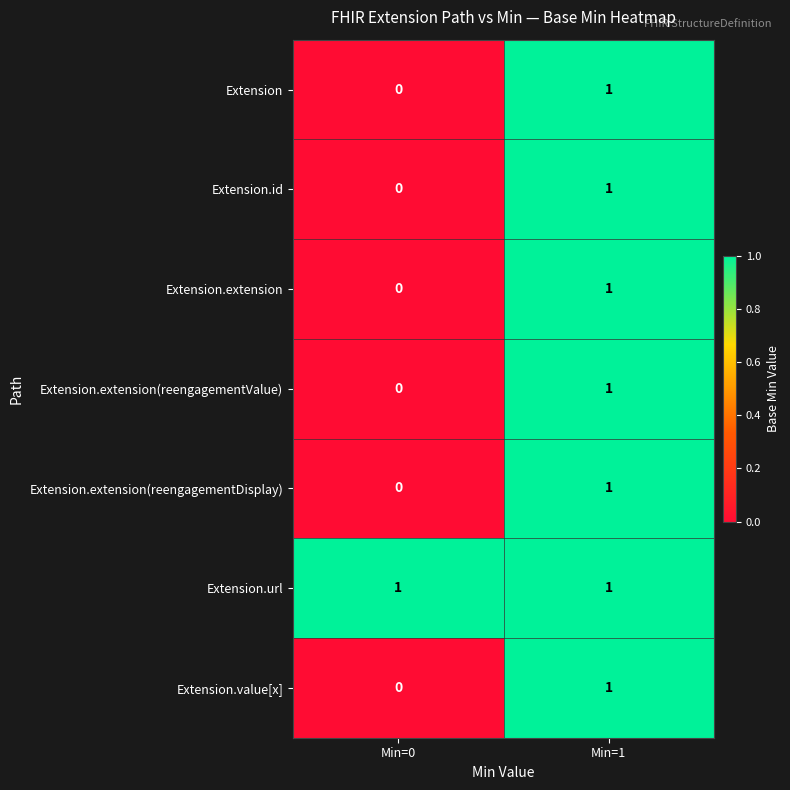

Is it true that Extension.value[x] equals 0 at Min=1?

False